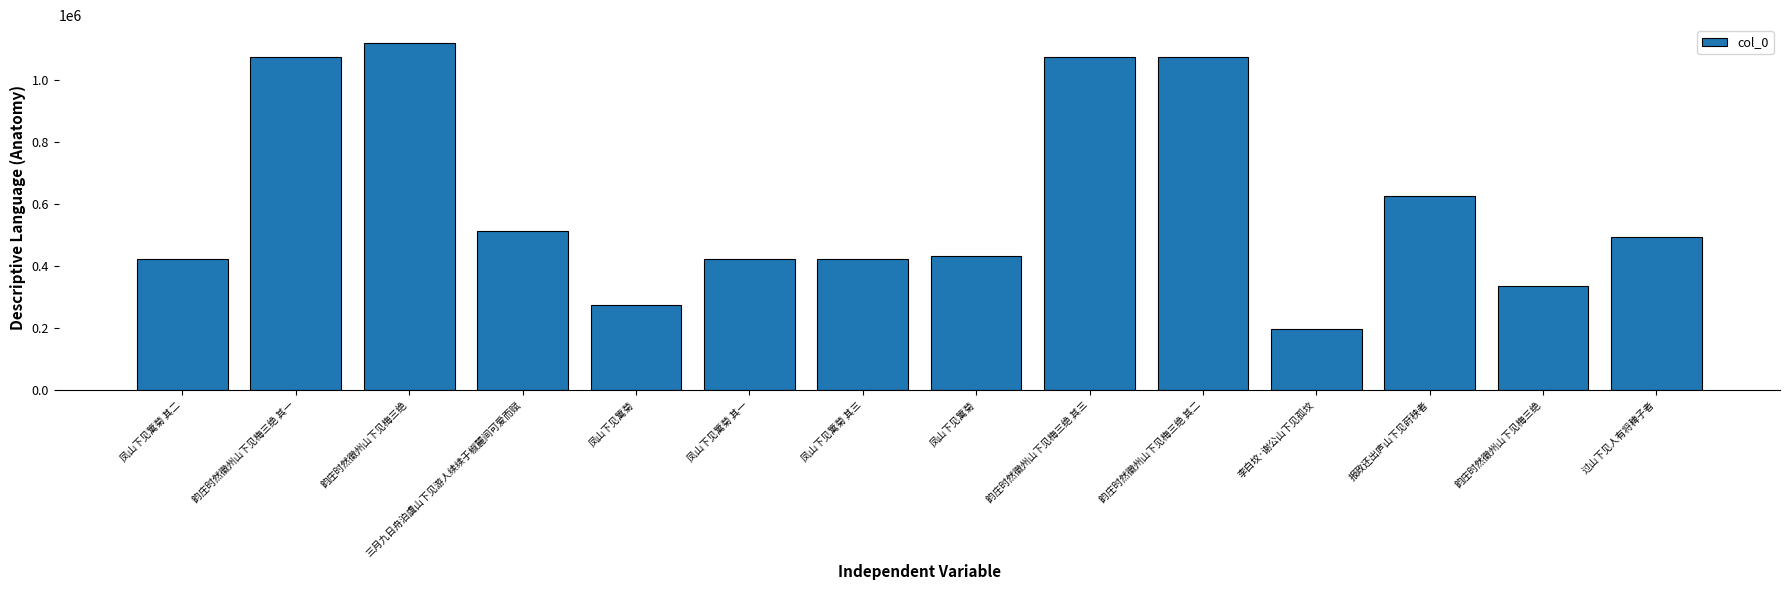

How many data points are less than 492730?

7